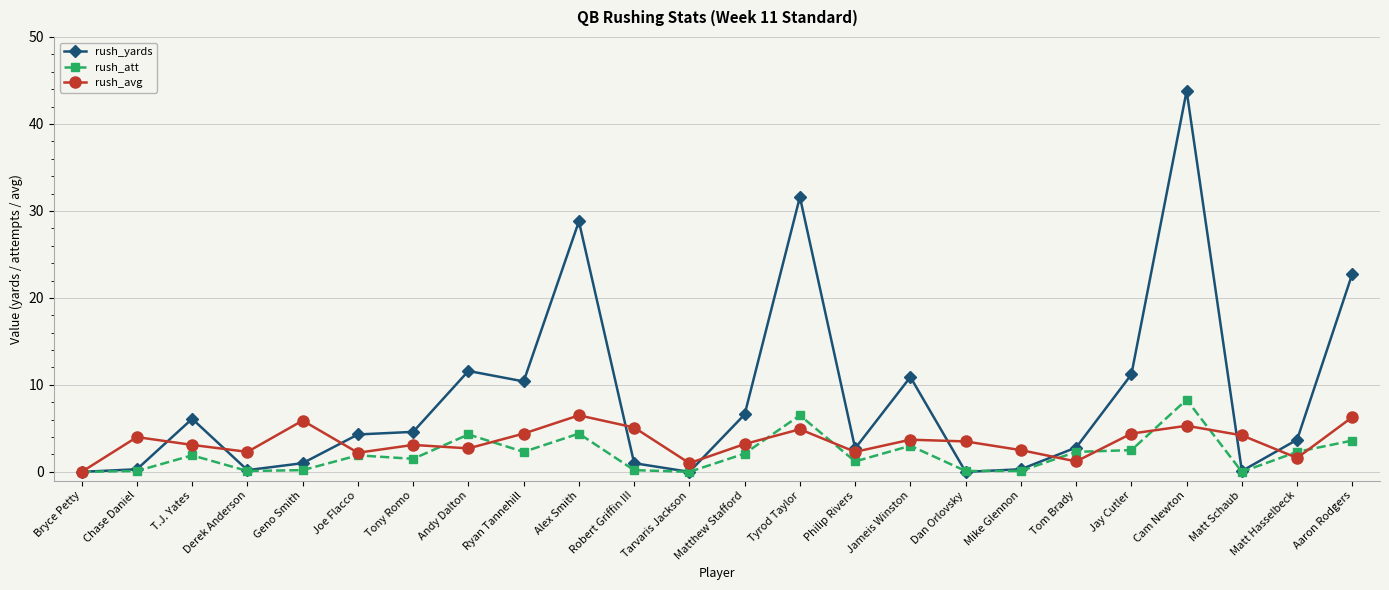

What is the label of the 4th point from the left?

Derek Anderson